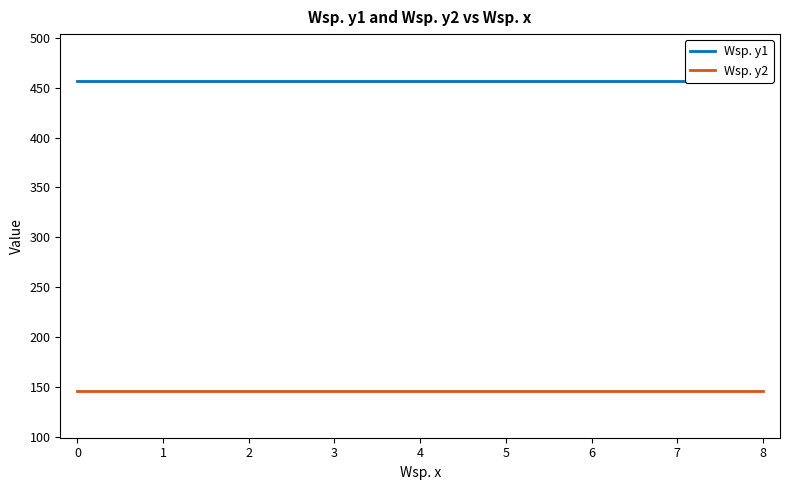

True or false: Wsp. y1 and Wsp. y2 cross at least once.

False